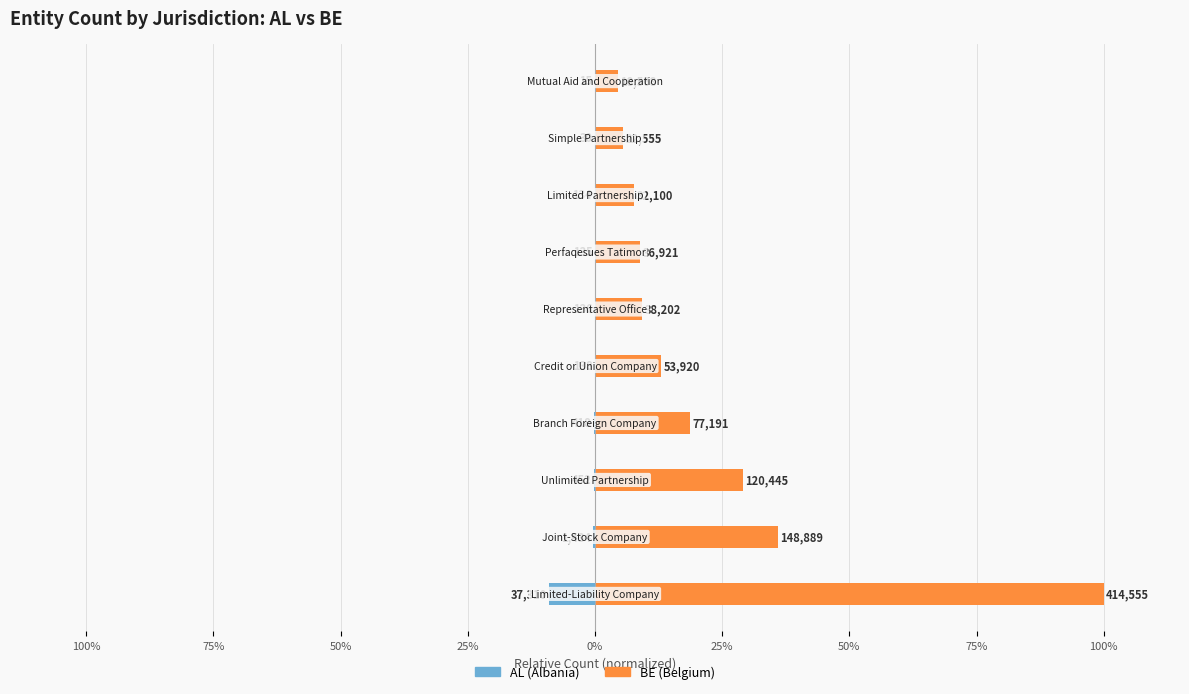

How many bars are there in each group?

2